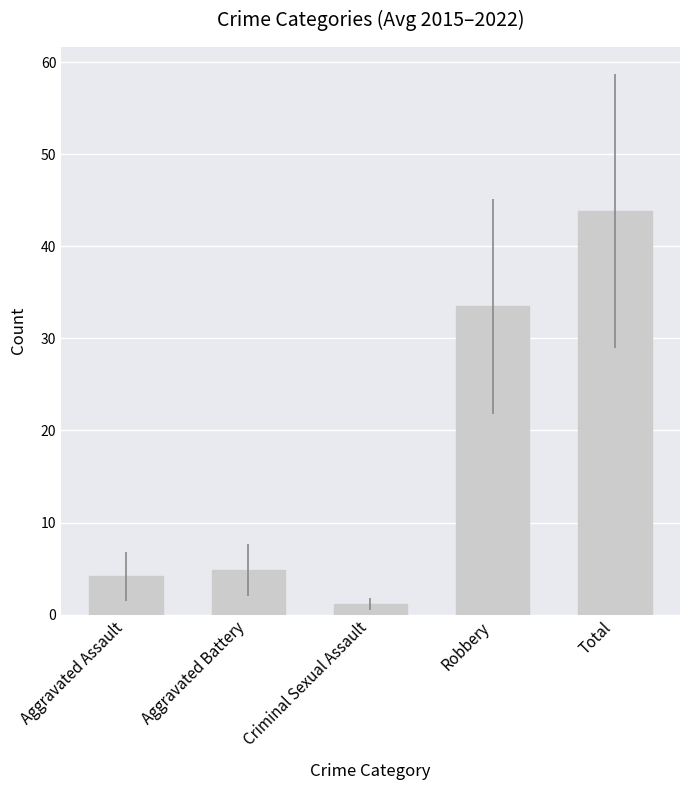

What is the sum of the values at Aggravated Battery and Criminal Sexual Assault?

6.0